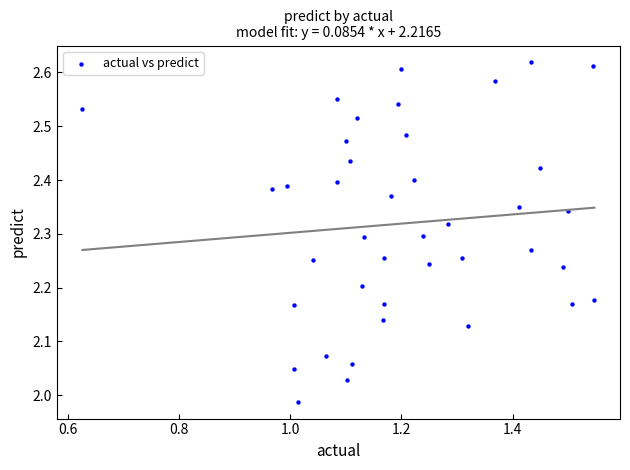

What is the range of Y values (max minus min)?

0.6